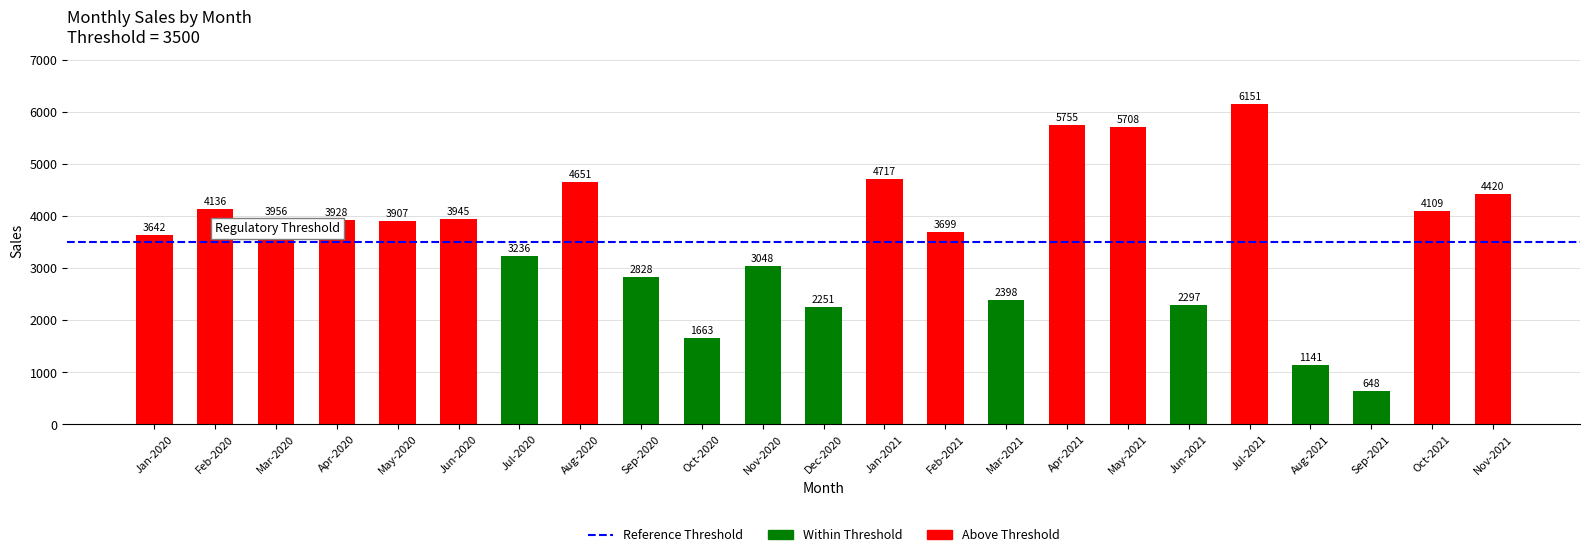

Rank the categories by value from highest to lowest.

Jul-2021, Apr-2021, May-2021, Jan-2021, Aug-2020, Nov-2021, Feb-2020, Oct-2021, Mar-2020, Jun-2020, Apr-2020, May-2020, Feb-2021, Jan-2020, Jul-2020, Nov-2020, Sep-2020, Mar-2021, Jun-2021, Dec-2020, Oct-2020, Aug-2021, Sep-2021